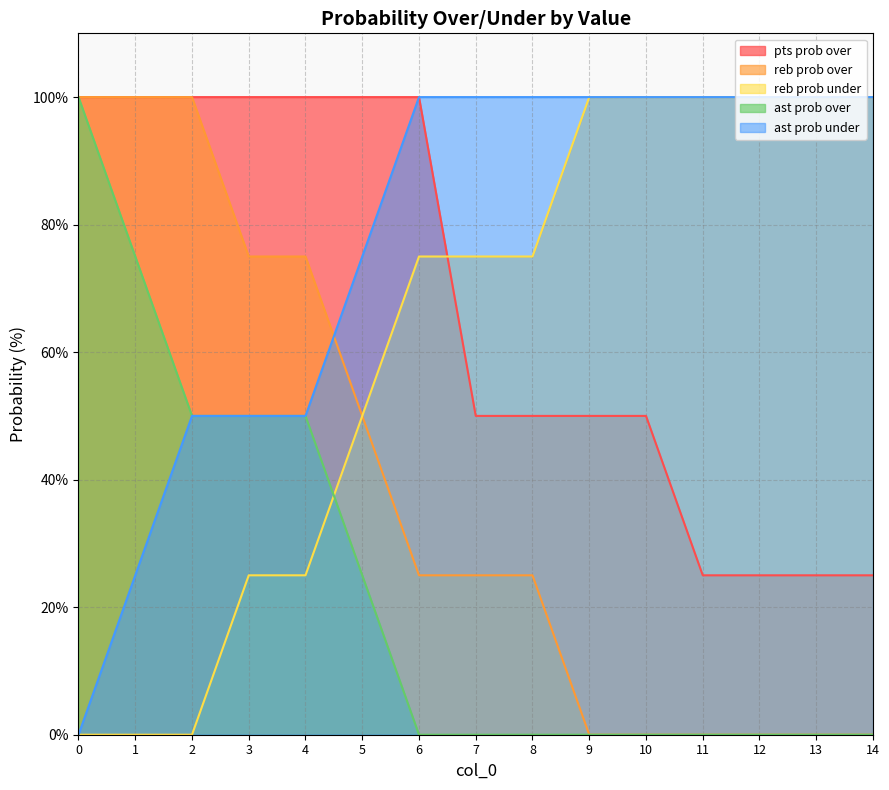

What is the difference between the second highest and minimum values in the pts prob over series?

75